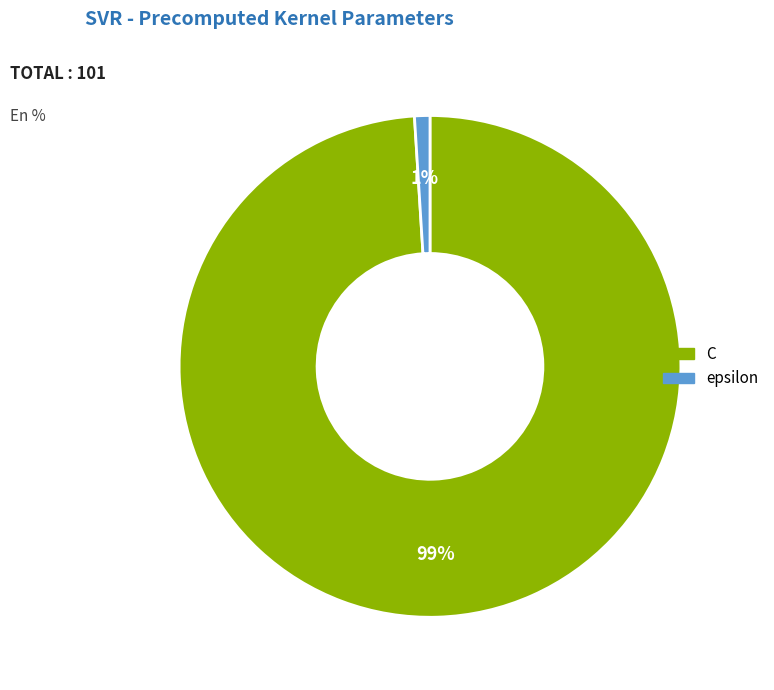

Combined, do epsilon and C account for over 50%?

Yes